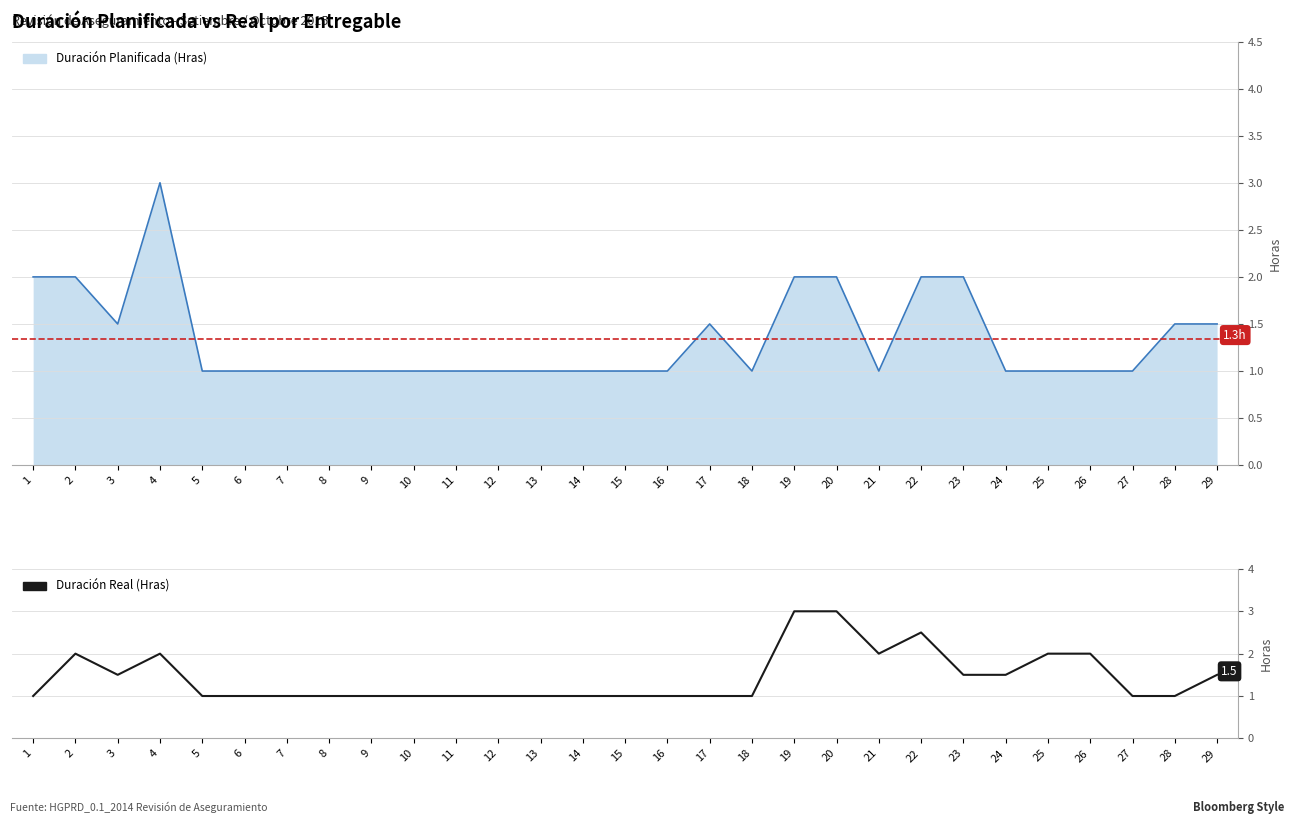

List the labels in order of value, largest first.

19, 20, 22, 2, 4, 21, 25, 26, 3, 23, 24, 29, 1, 5, 6, 7, 8, 9, 10, 11, 12, 13, 14, 15, 16, 17, 18, 27, 28